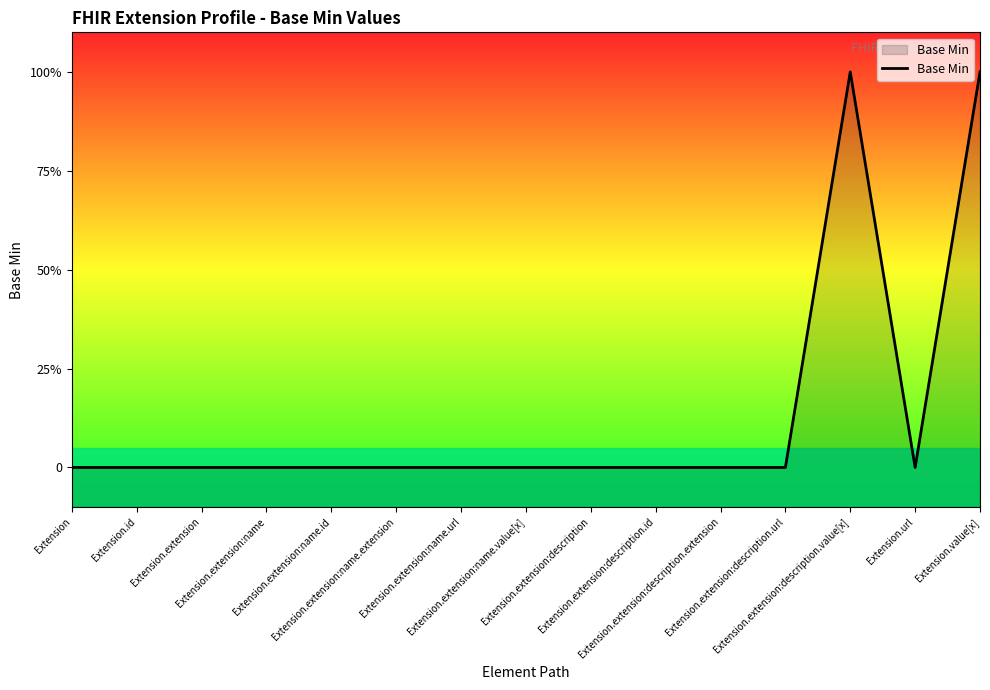

How many series are shown in this chart?

1